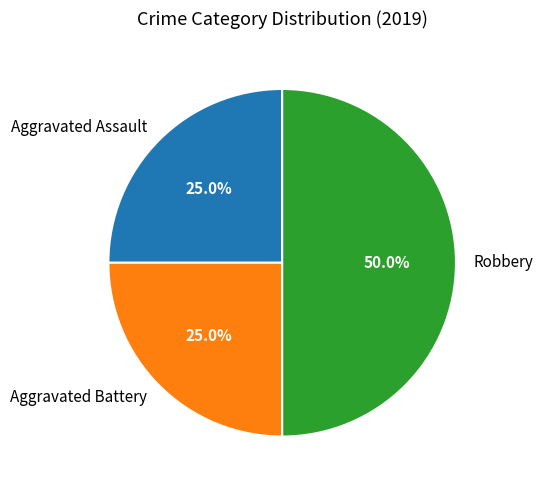

To the nearest percent, what is the difference between the Robbery and Aggravated Assault slice percentages?

25%